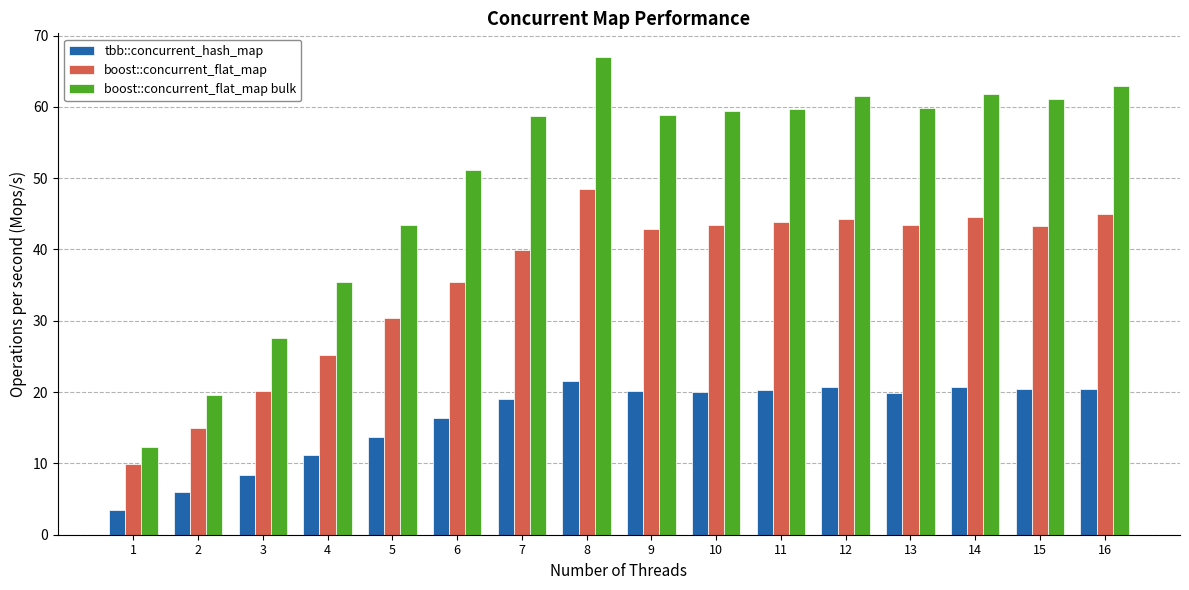

What are all the series names shown in the legend?

tbb::concurrent_hash_map, boost::concurrent_flat_map, boost::concurrent_flat_map bulk